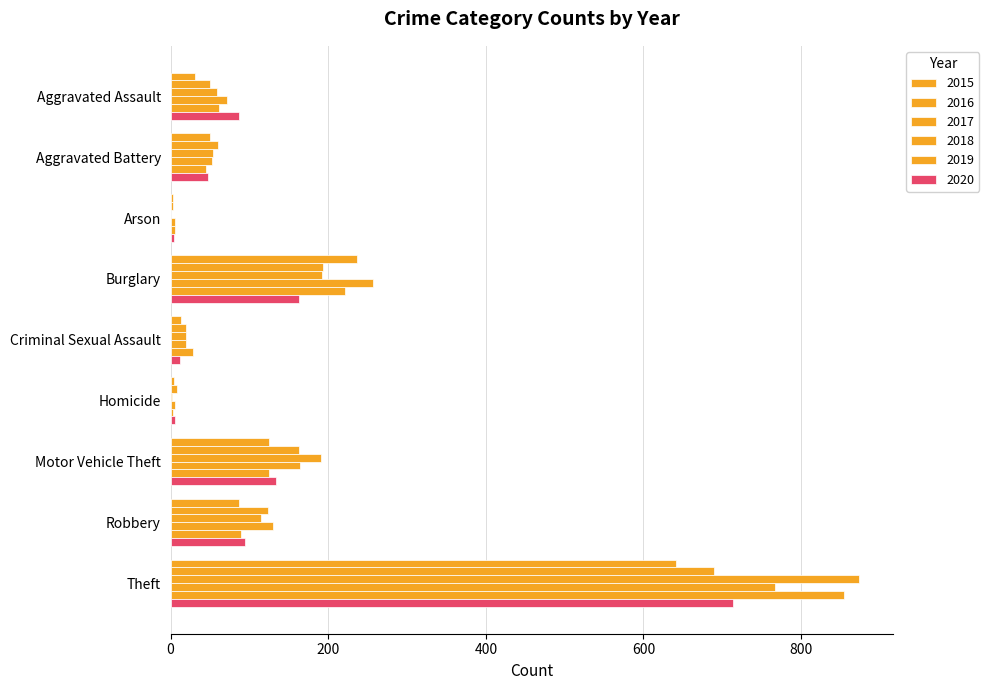

How many data points does each series have?

9